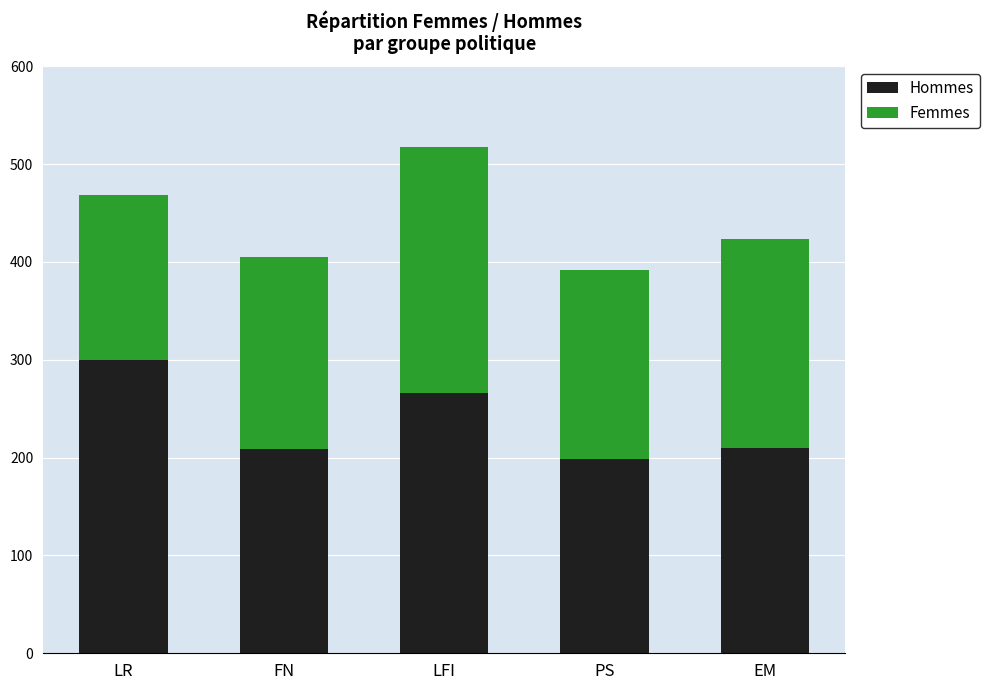

What is the difference between the Hommes values at LR and EM?

90